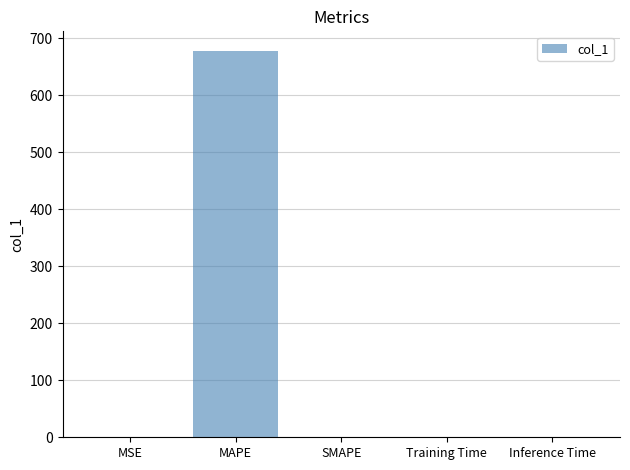

Is it true that the value at MAPE is 460.1?

False